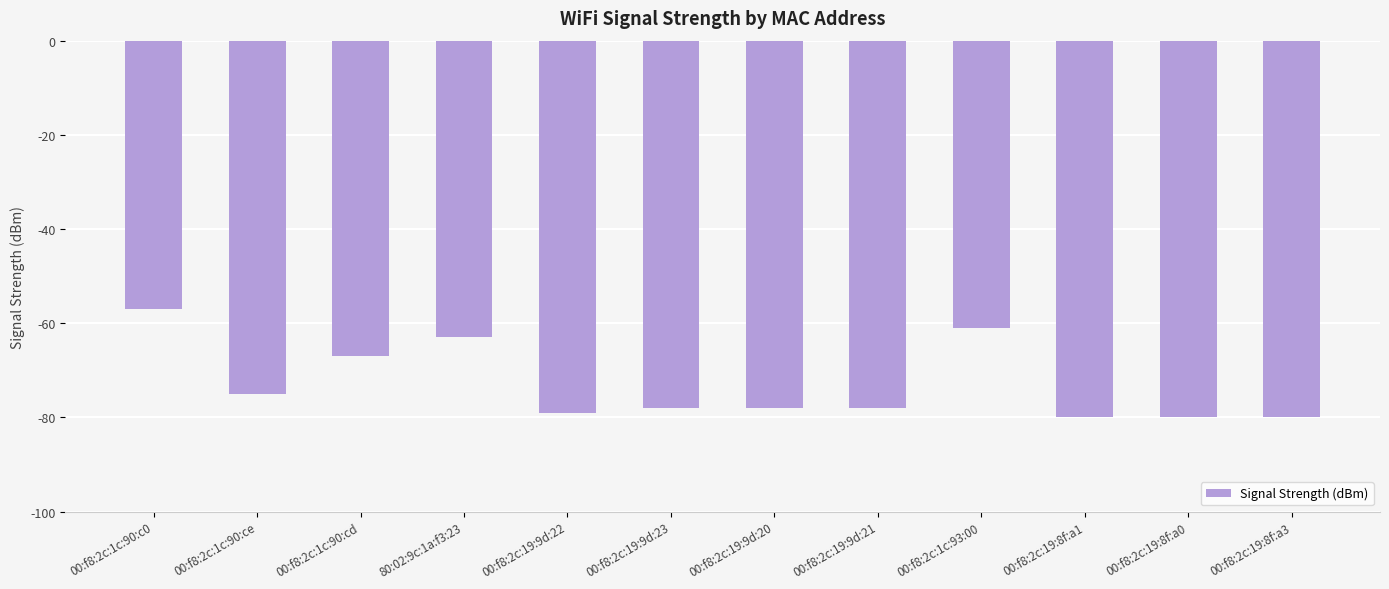

Reading left to right, list all the values displayed in this chart.

00:f8:2c:1c:90:c0=-57	00:f8:2c:1c:90:ce=-75	00:f8:2c:1c:90:cd=-67	80:02:9c:1a:f3:23=-63	00:f8:2c:19:9d:22=-79	00:f8:2c:19:9d:23=-78	00:f8:2c:19:9d:20=-78	00:f8:2c:19:9d:21=-78	00:f8:2c:1c:93:00=-61	00:f8:2c:19:8f:a1=-80	00:f8:2c:19:8f:a0=-80	00:f8:2c:19:8f:a3=-80